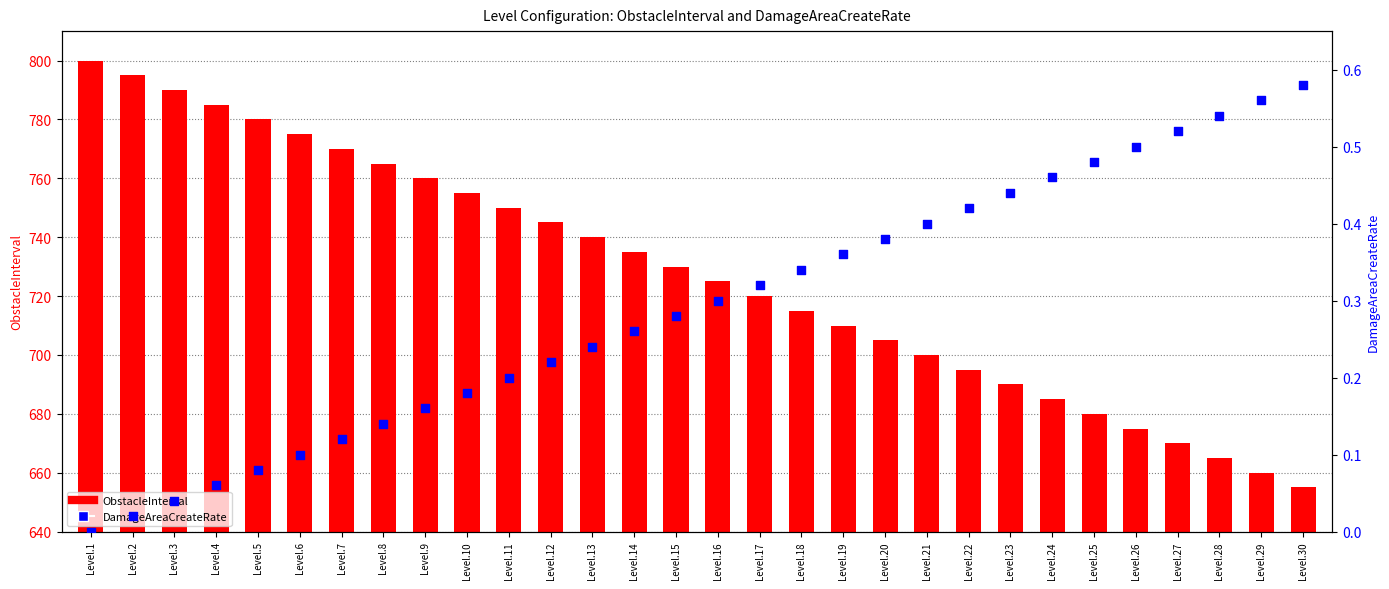

Which series reaches the minimum Y coordinate?

DamageAreaCreateRate